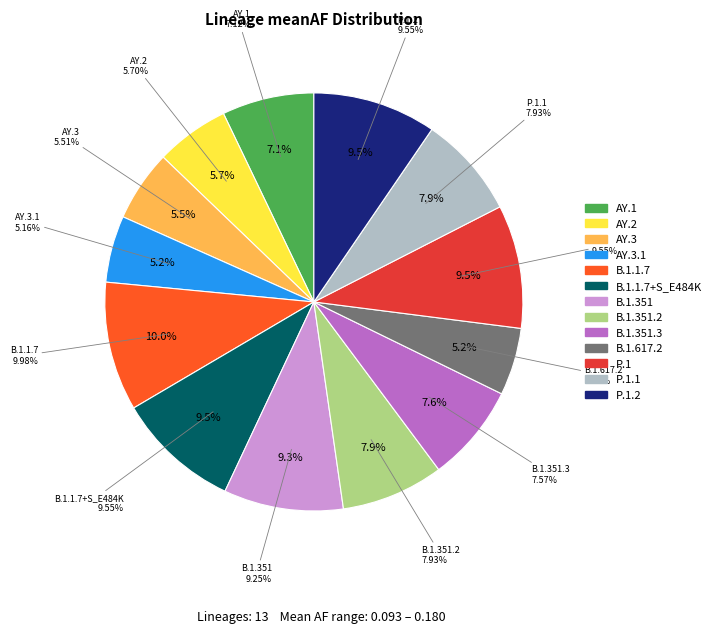

Combined, do B.1.1.7+S_E484K and B.1.351.2 account for over 50%?

No